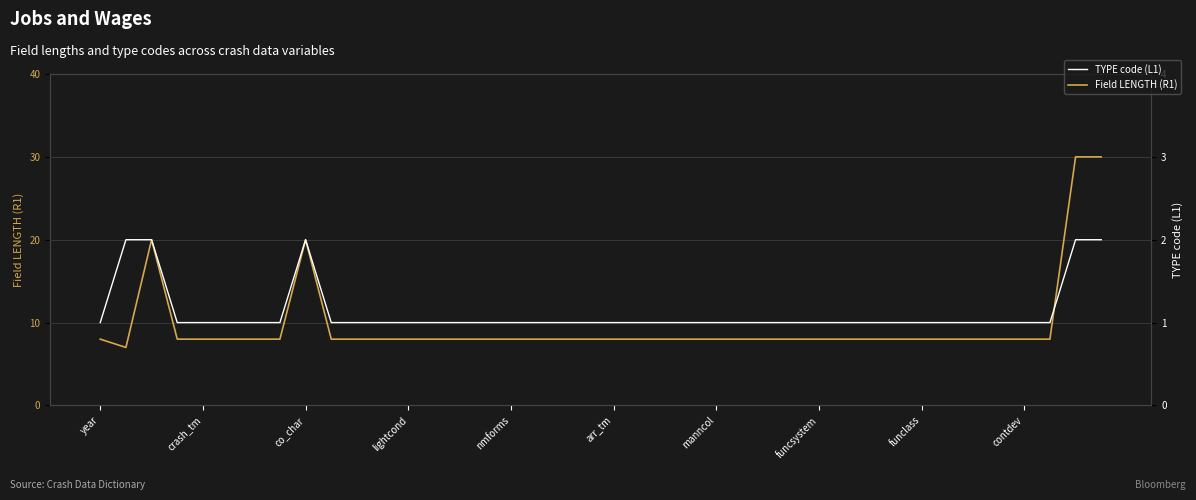

What is the value of the Field LENGTH (R1) point at the 32nd from the left?

8